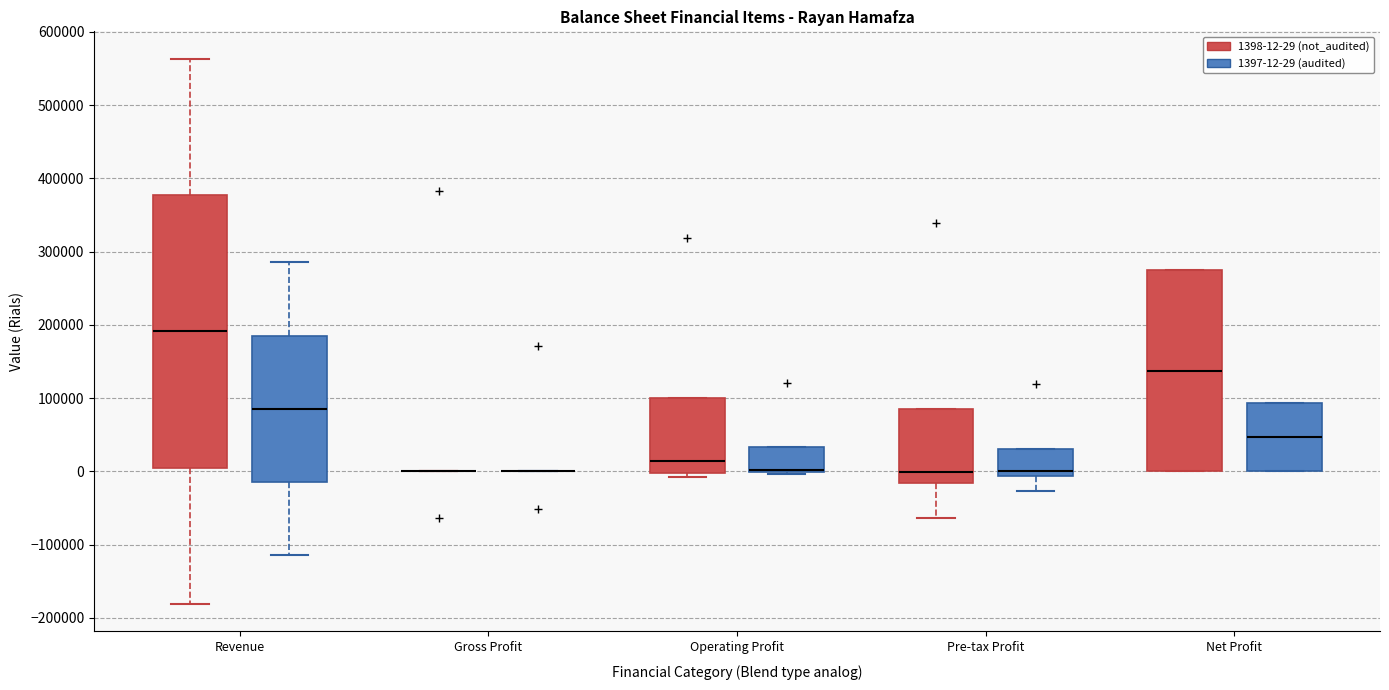

Reading left to right, read every box against the y-axis: the position of its median line, the range the box covers, and the ends of its whiskers. The values are not printed on the chart, so give them approximately, as read against the axis.

Revenue (1398-12-29 (not_audited)): median 190000, box 10000 to 380000, whiskers -180000 to 560000
Revenue (1397-12-29 (audited)): median 90000, box -10000 to 190000, whiskers -110000 to 290000
Gross Profit (1398-12-29 (not_audited)): box collapsed to a line at 0, whiskers 0 to 0
Gross Profit (1397-12-29 (audited)): box collapsed to a line at 0, whiskers 0 to 0
Operating Profit (1398-12-29 (not_audited)): median 10000, box 0 to 100000, whiskers -10000 to 100000
Operating Profit (1397-12-29 (audited)): median 0 (drawn on the box's lower edge), box 0 to 30000, whiskers 0 (just below the box's lower edge) to 30000
Pre-tax Profit (1398-12-29 (not_audited)): median 0, box -20000 to 80000, whiskers -60000 to 80000
Pre-tax Profit (1397-12-29 (audited)): median 0, box -10000 to 30000, whiskers -30000 to 30000
Net Profit (1398-12-29 (not_audited)): median 140000, box 0 to 270000, whiskers 0 to 270000
Net Profit (1397-12-29 (audited)): median 50000, box 0 to 90000, whiskers 0 to 90000